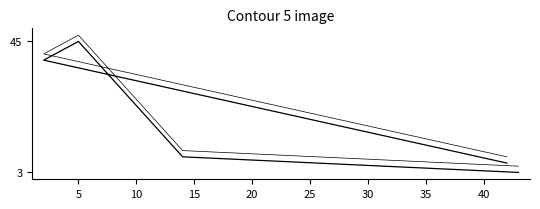

How many lines are shown in the chart?

2